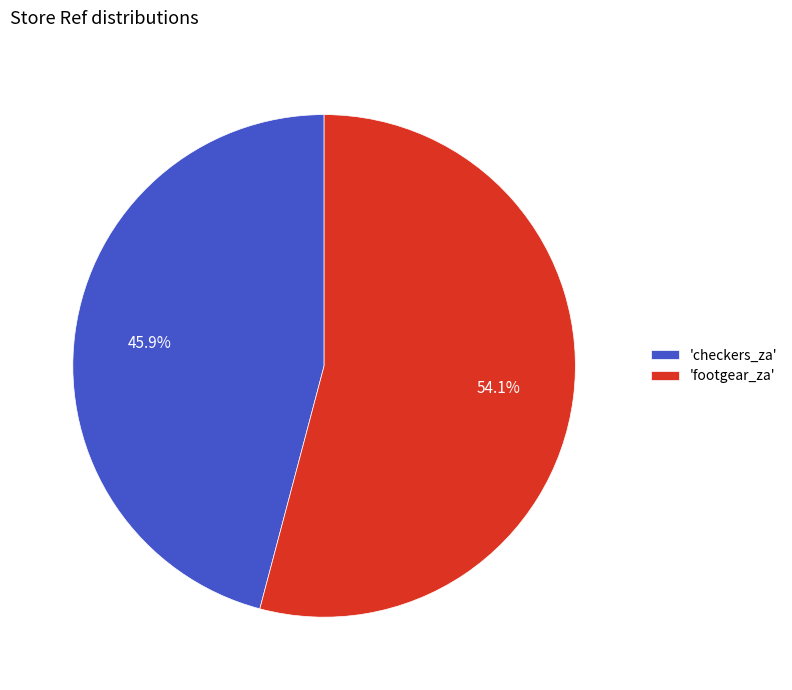

Do 'footgear_za' and 'checkers_za' together represent more than half of the pie?

Yes